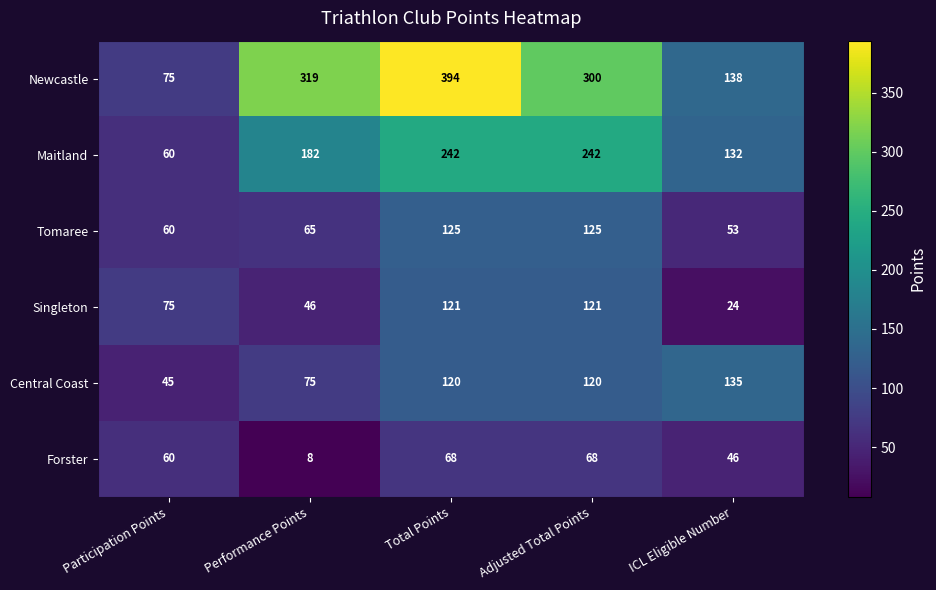

At which label does Forster reach its minimum?

Performance Points